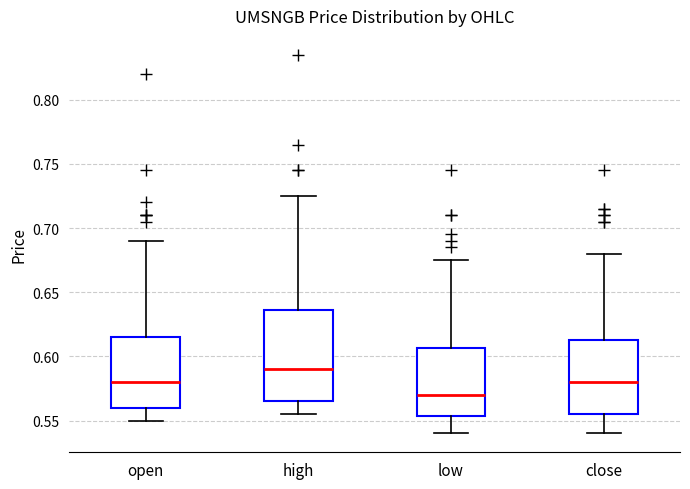

Reading left to right, read every box against the y-axis: the position of its median line, the range the box covers, and the ends of its whiskers. The values are not printed on the chart, so give them approximately, as read against the axis.

open: median 0.580, box 0.560 to 0.615, whiskers 0.550 to 0.690
high: median 0.590, box 0.565 to 0.635, whiskers 0.555 to 0.725
low: median 0.570, box 0.555 to 0.605, whiskers 0.540 to 0.675
close: median 0.580, box 0.555 to 0.615, whiskers 0.540 to 0.680